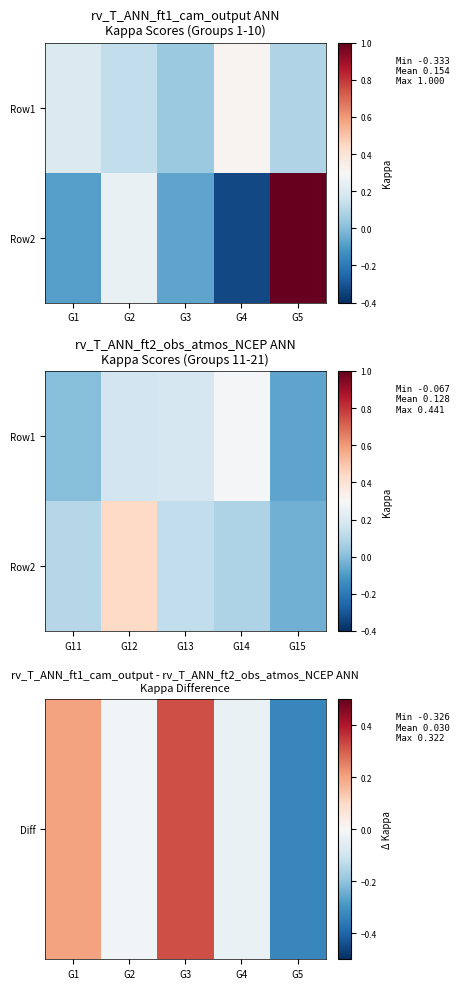

What is the difference between the maximum and minimum values in the Diff series?

0.6